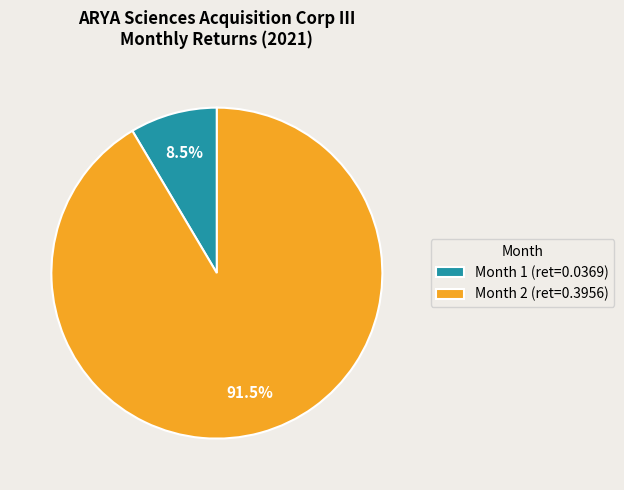

What portion of the pie excludes Month 2?

8.5%